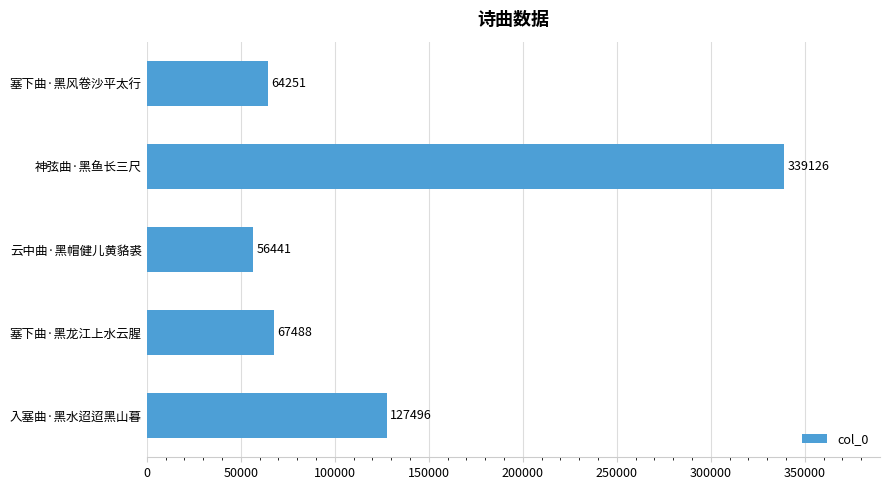

The value at 塞下曲·黑风卷沙平太行 is 64251. True or false?

True